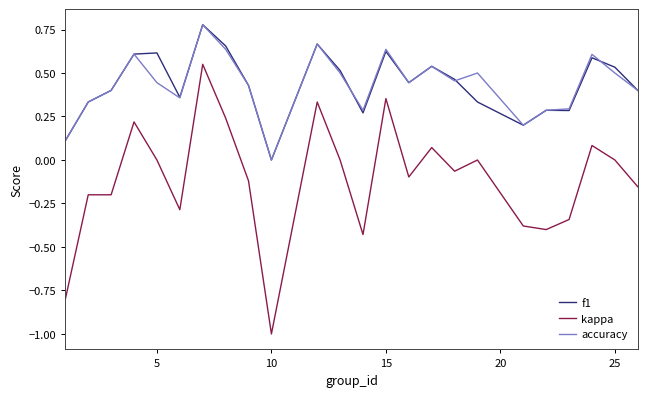

True or false: accuracy and kappa cross at least once.

False